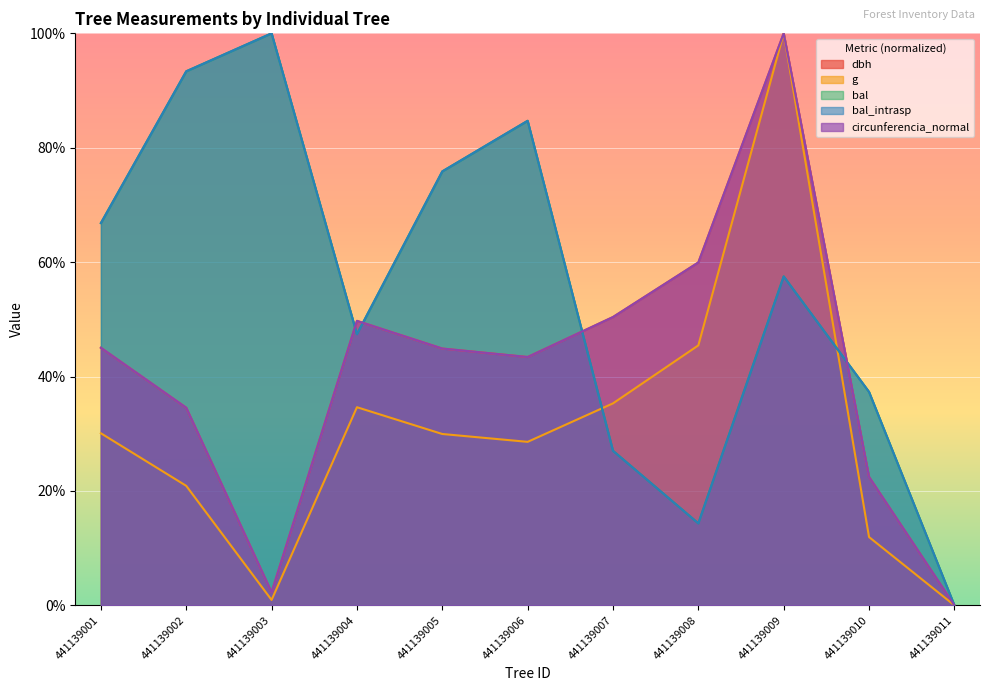

The bal_intrasp series shows 47.4 at 441139004. True or false?

True